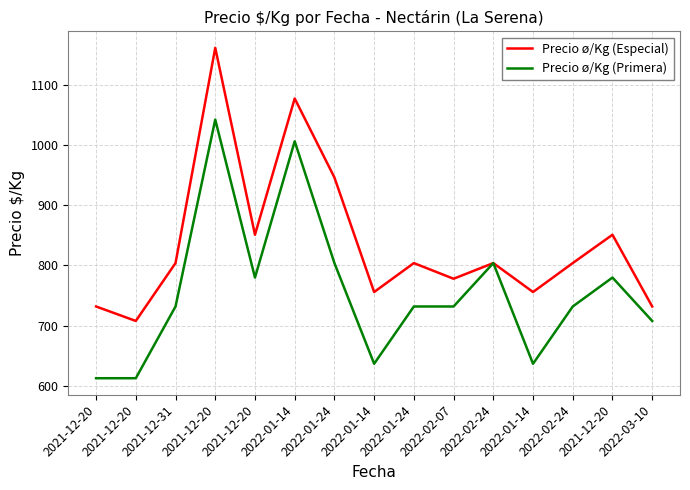

What are all the series names shown in the legend?

Precio ø/Kg (Especial), Precio ø/Kg (Primera)